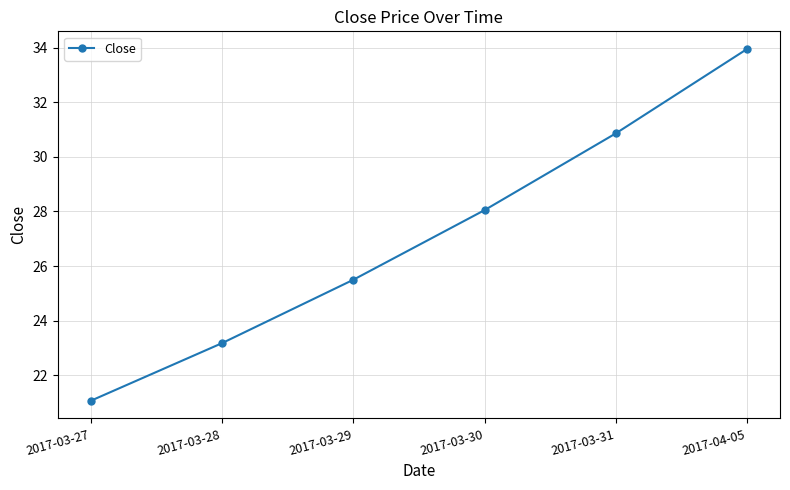

Count the number of categories in the chart.

6